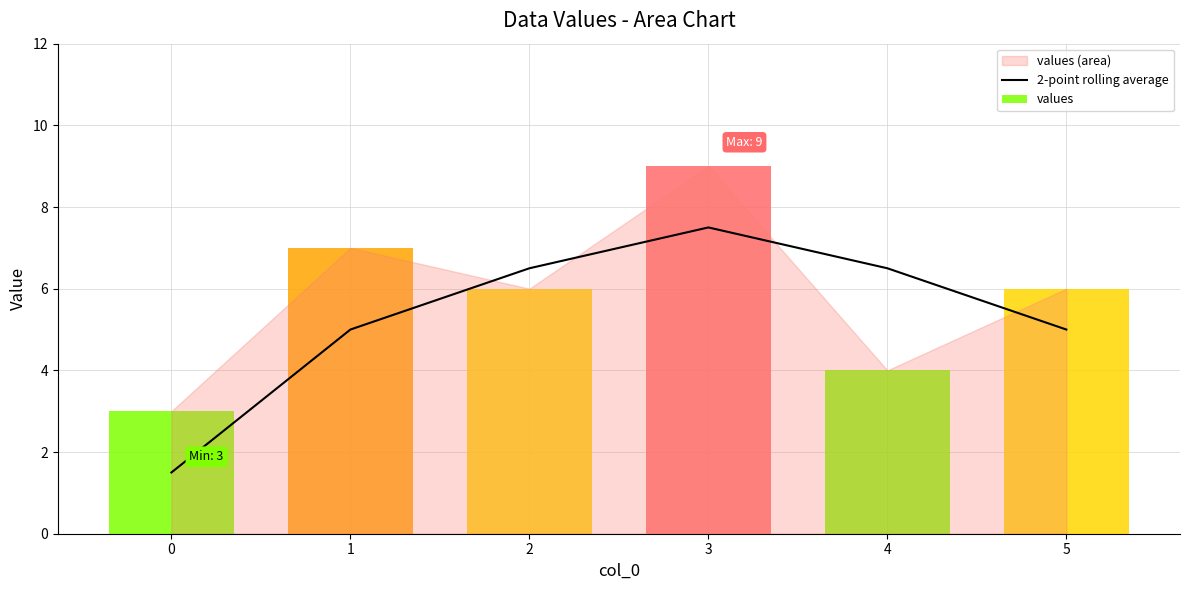

The 2-point rolling average series shows 6.5 at 1. True or false?

False